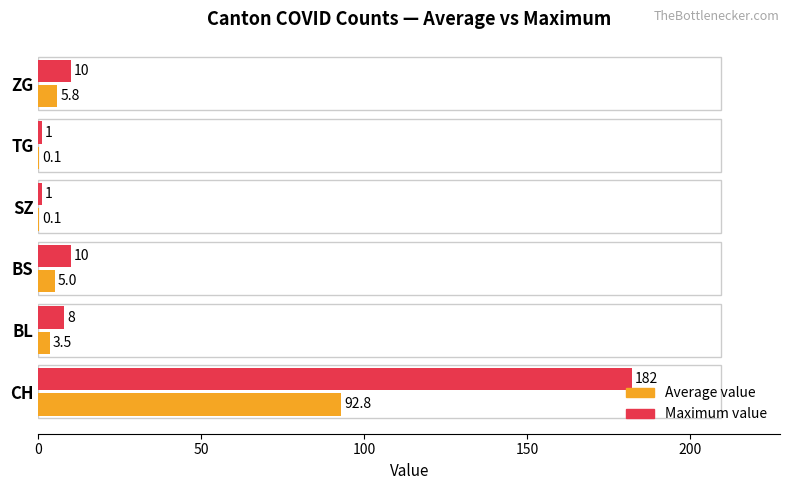

Which series has the largest total across all categories?

Maximum value